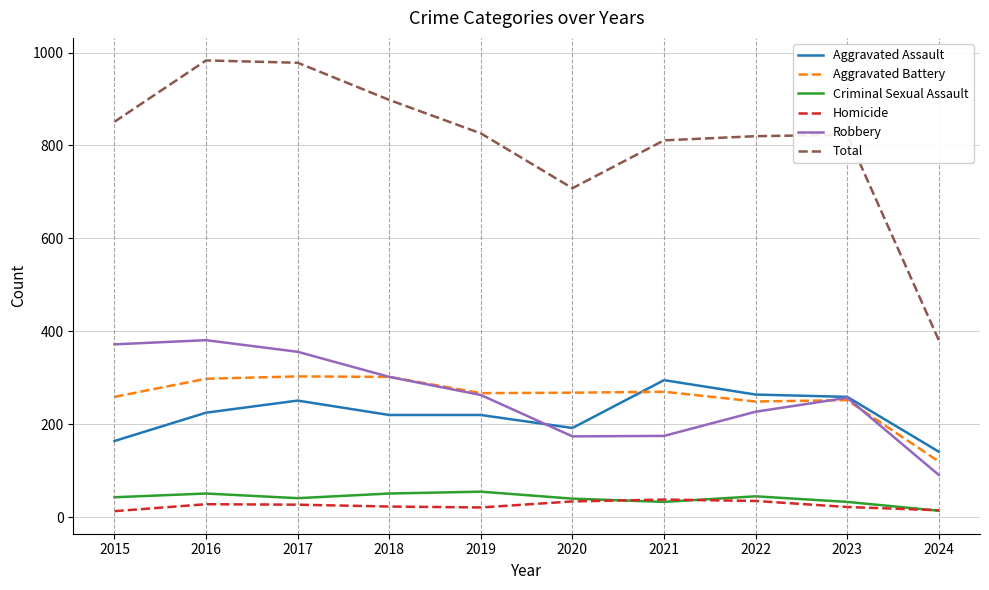

What are all the series names shown in the legend?

Aggravated Assault, Aggravated Battery, Criminal Sexual Assault, Homicide, Robbery, Total